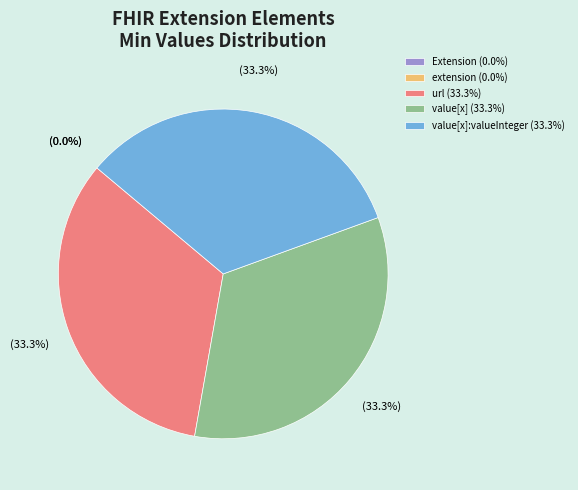

Rank the categories by value from lowest to highest.

Extension, Extension.extension, Extension.url, Extension.value[x], Extension.value[x]:valueInteger